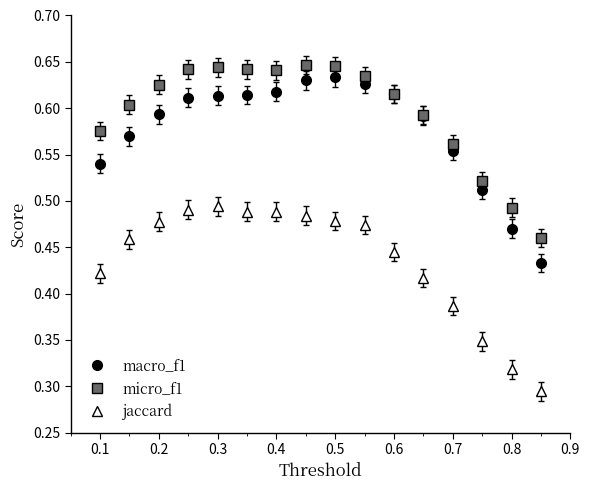

True or false: jaccard and micro_f1 intersect in this chart.

False